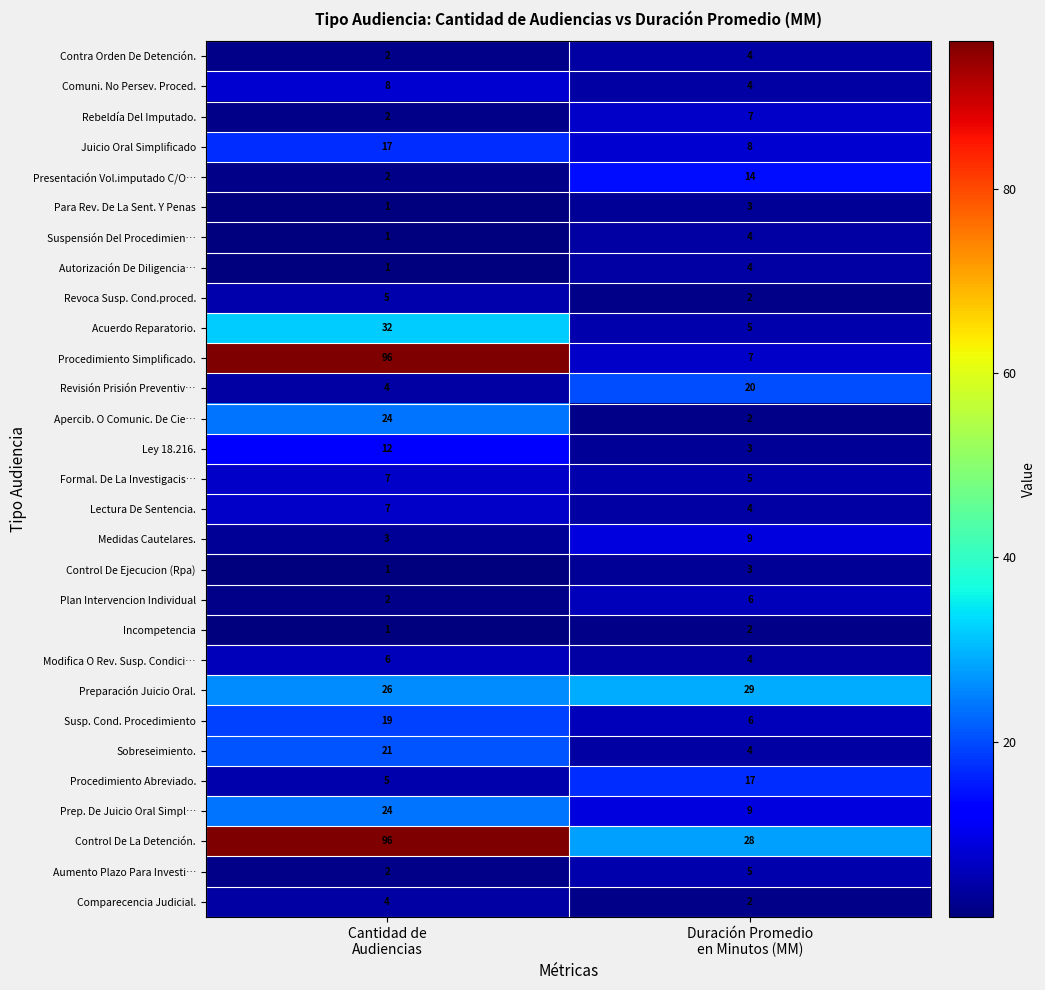

At how many categories does at least one series exceed 87?

1